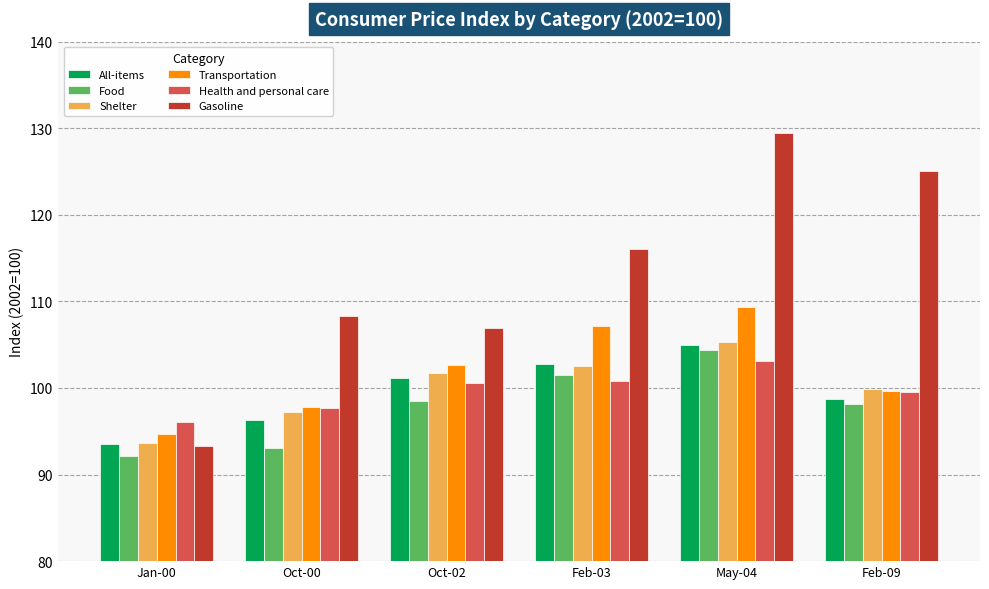

What is the average value of the Health and personal care series?

99.6